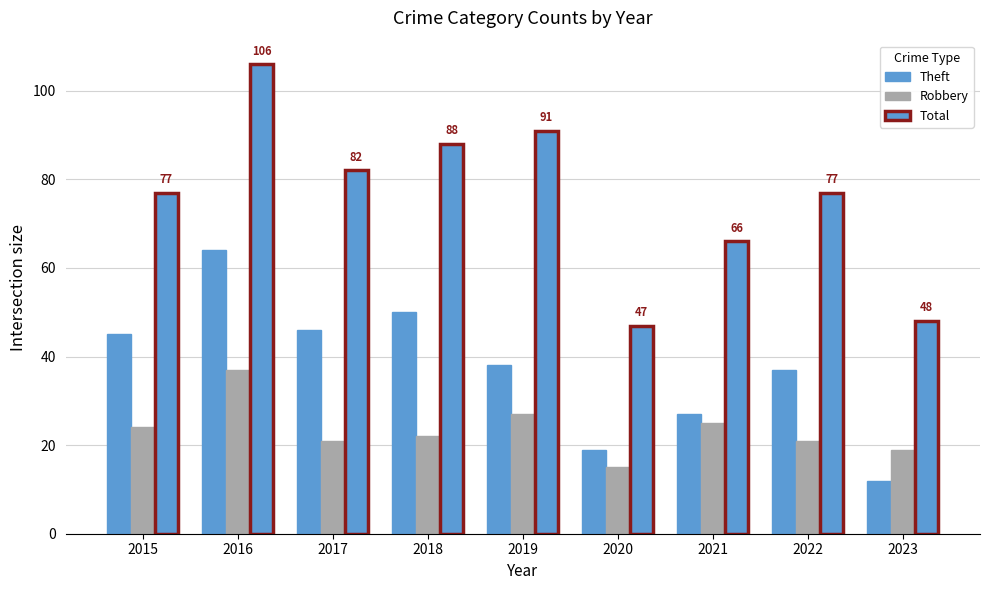

How many bars are there in total?

27